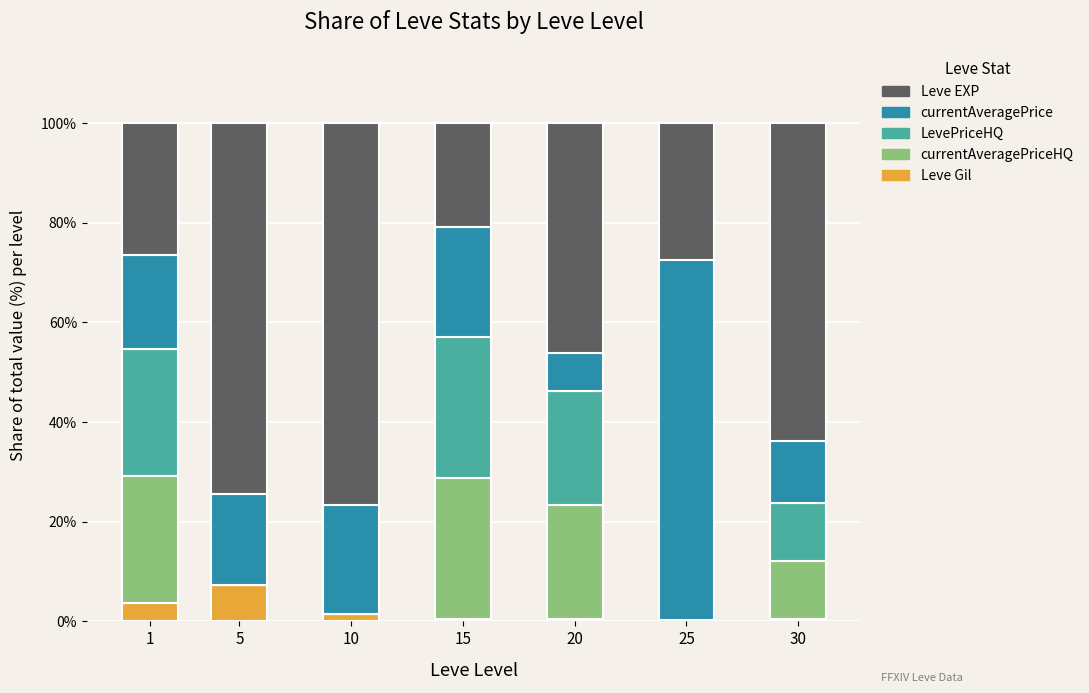

What is the maximum value for Leve Gil?

7.3